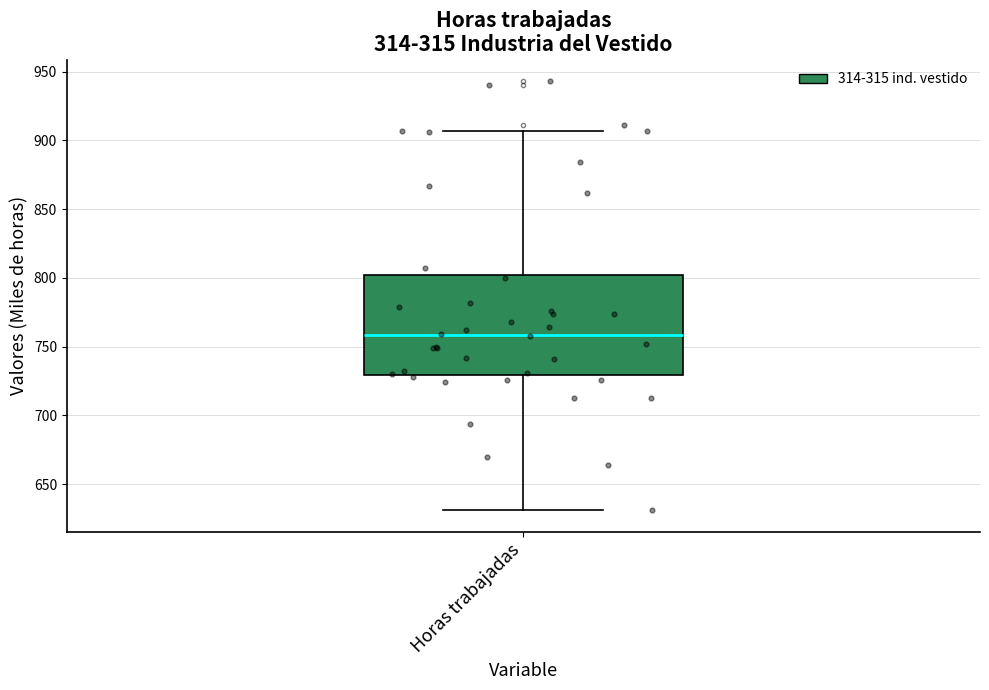

Transcribe this box plot: give where the median line is, the range the box spans, and where the two whiskers end, as read against the y-axis. The values are not printed on the chart, so give them approximately, as read against the axis.

median 760, box 730 to 800, whiskers 630 to 905